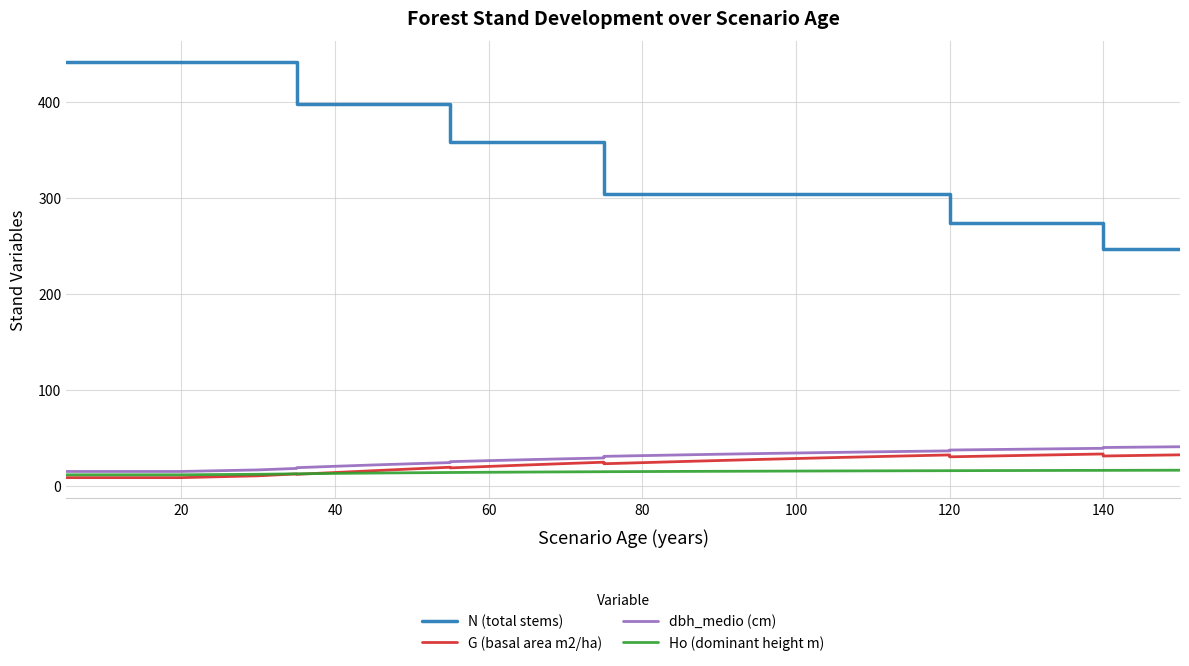

After their last crossing, which series has the higher values: G (basal area m2/ha) or Ho (dominant height m)?

G (basal area m2/ha)